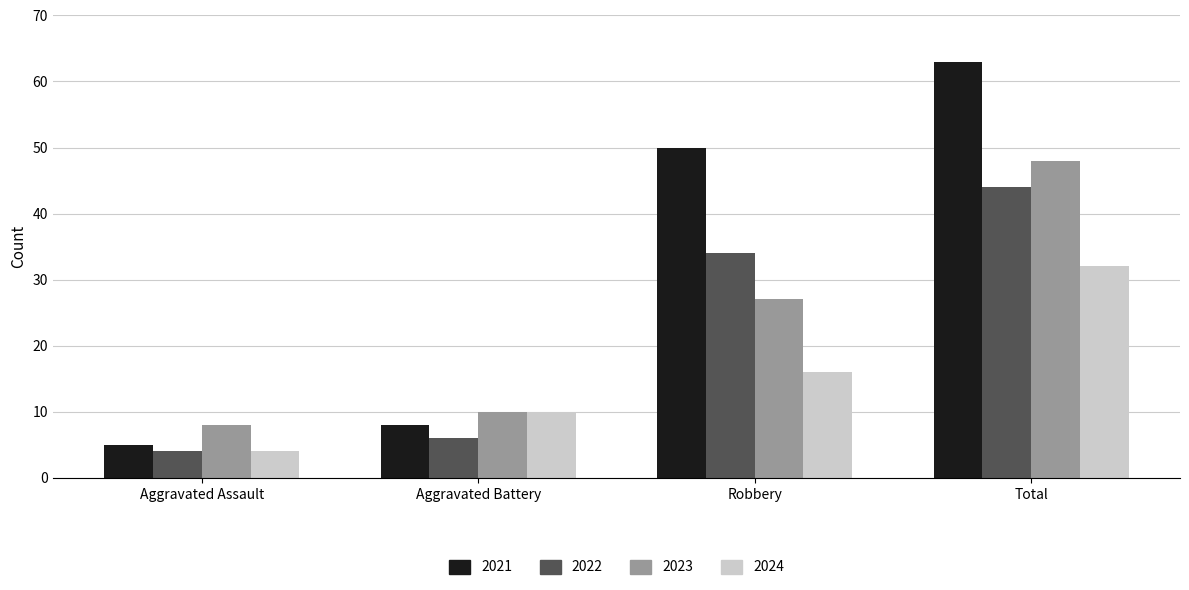

List the series in order of their peak value, lowest first.

2024, 2022, 2023, 2021